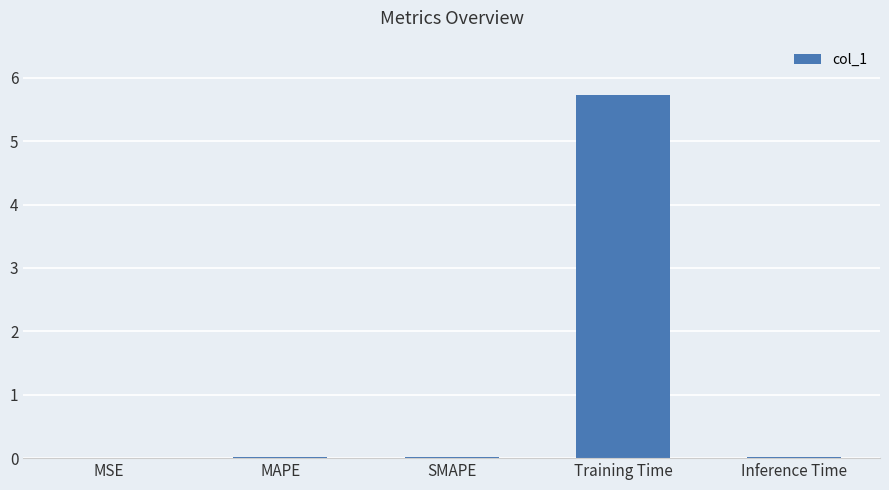

What value does the data have at Training Time?

5.7